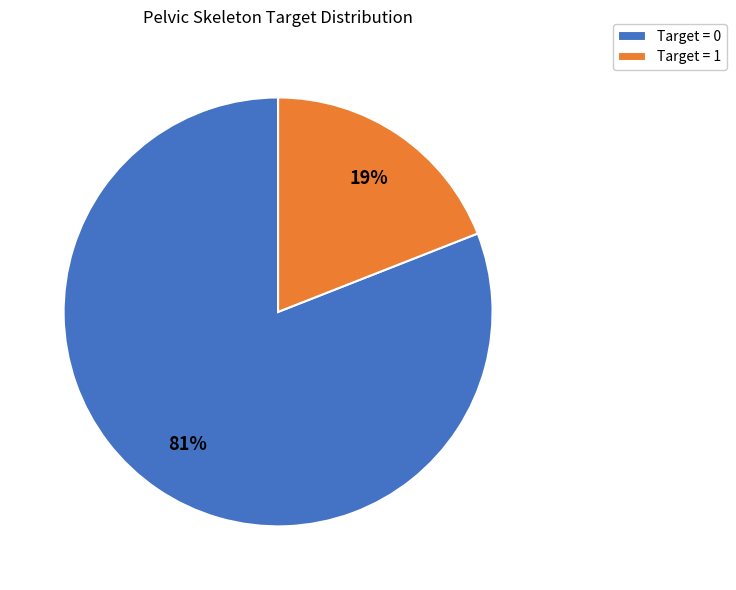

Which category has the smallest portion of the pie?

Target = 1